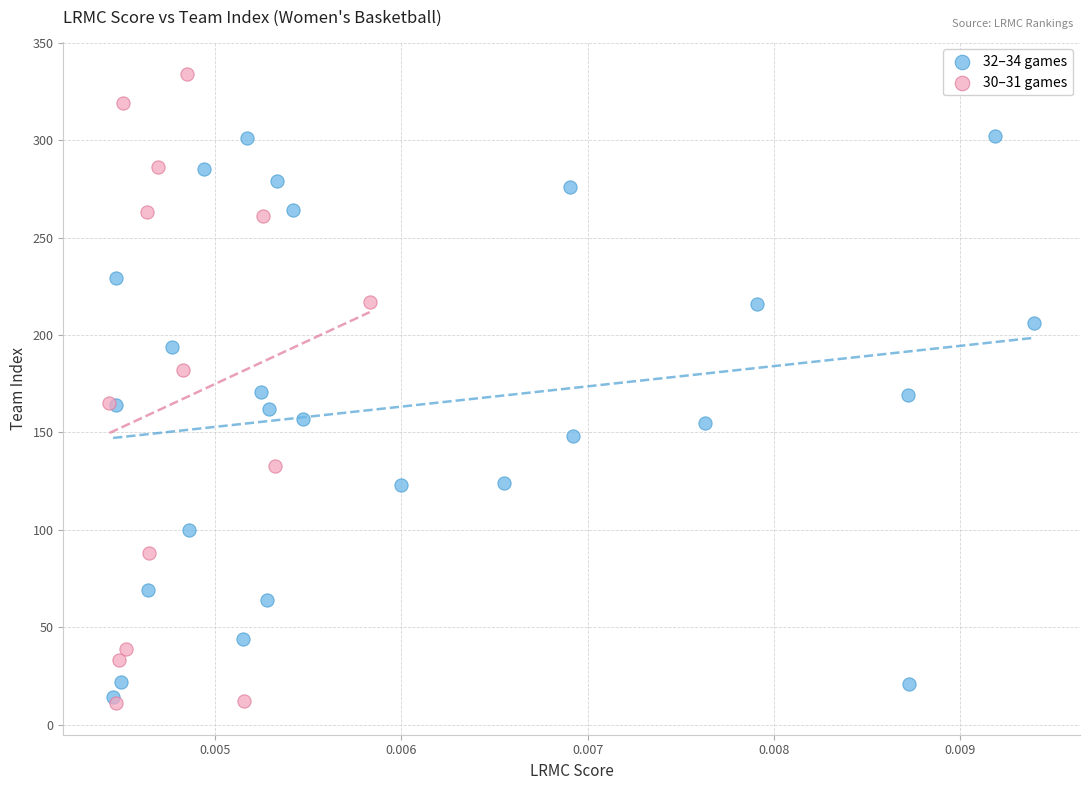

Which series contains the highest Y value?

30–31 games